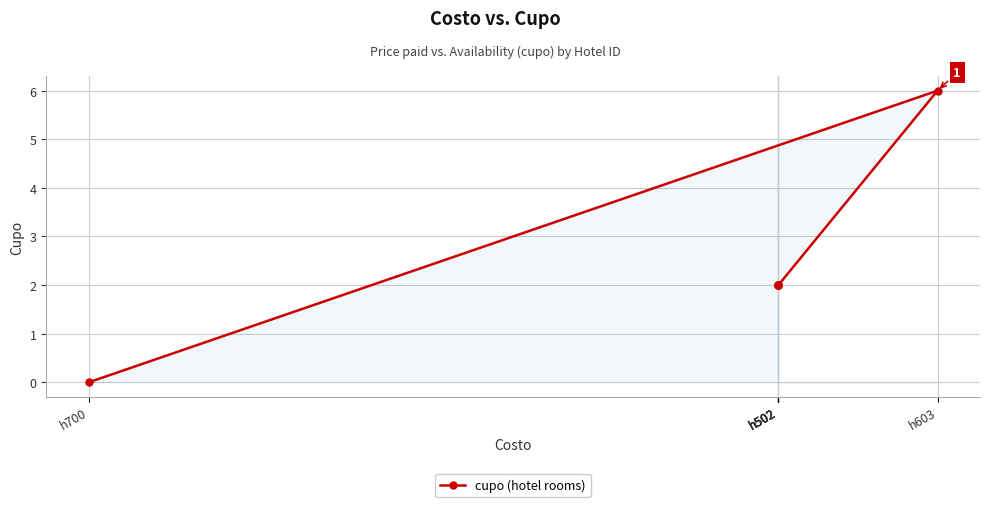

What is the sum of the values at h502 and h502?

4